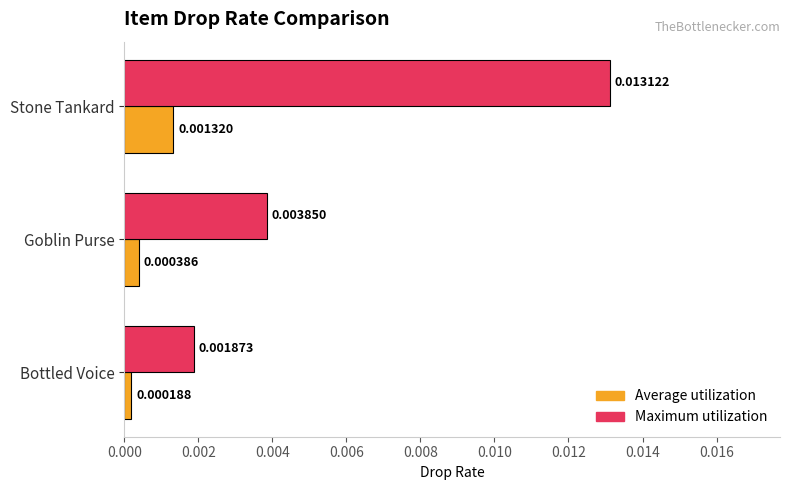

Where is Maximum utilization nearest to the value 0?

Bottled Voice